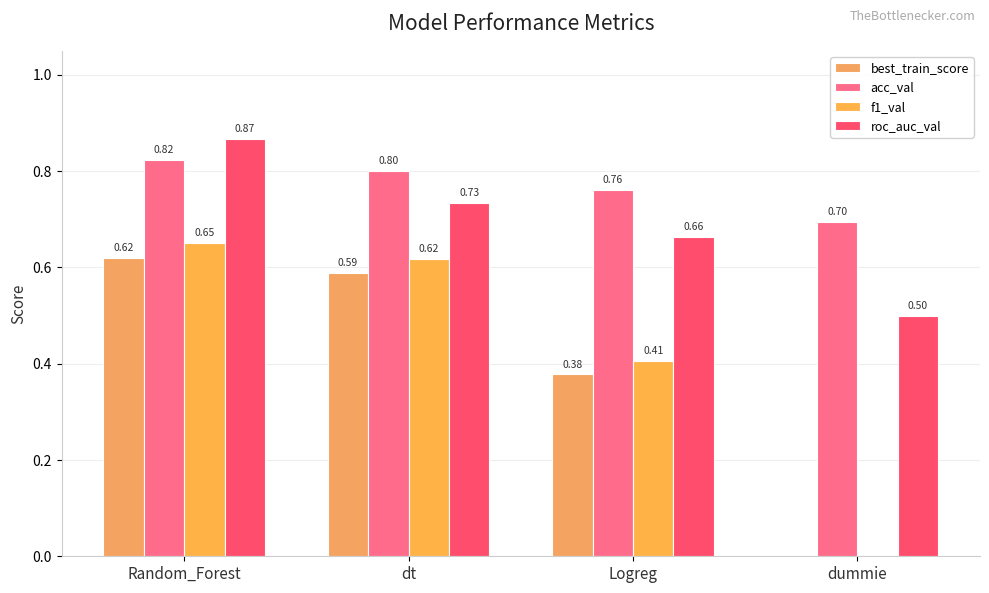

What is the sum of all roc_auc_val values?

2.8